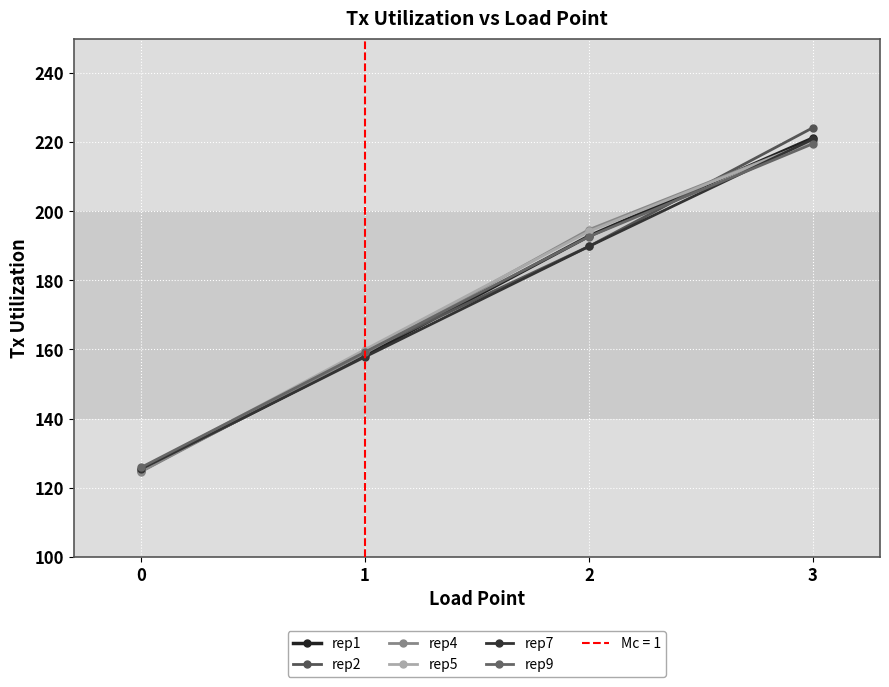

Is it true that rep5 equals 177.5 at 0?

False